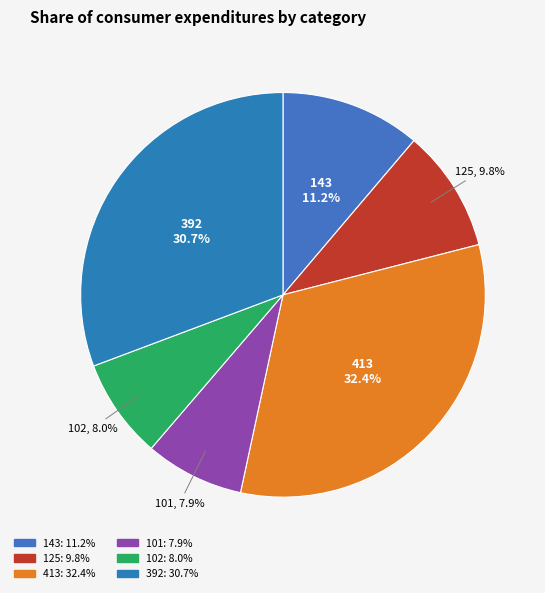

What percentage is NOT represented by 392?

69.3%